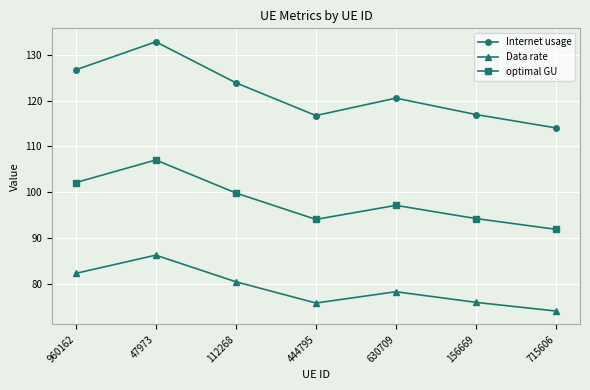

What are all the series names shown in the legend?

Internet usage, Data rate, optimal GU